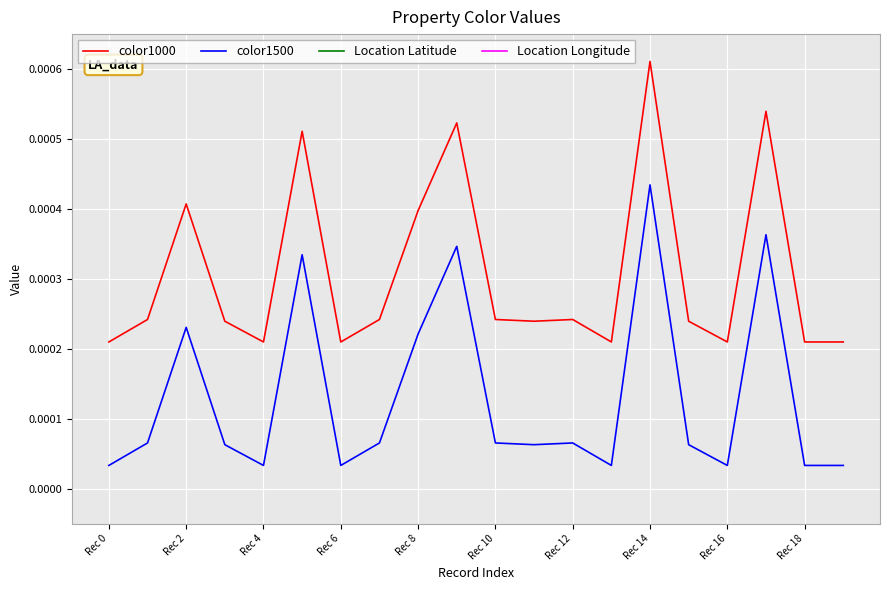

True or false: color1500 and color1000 intersect in this chart.

False